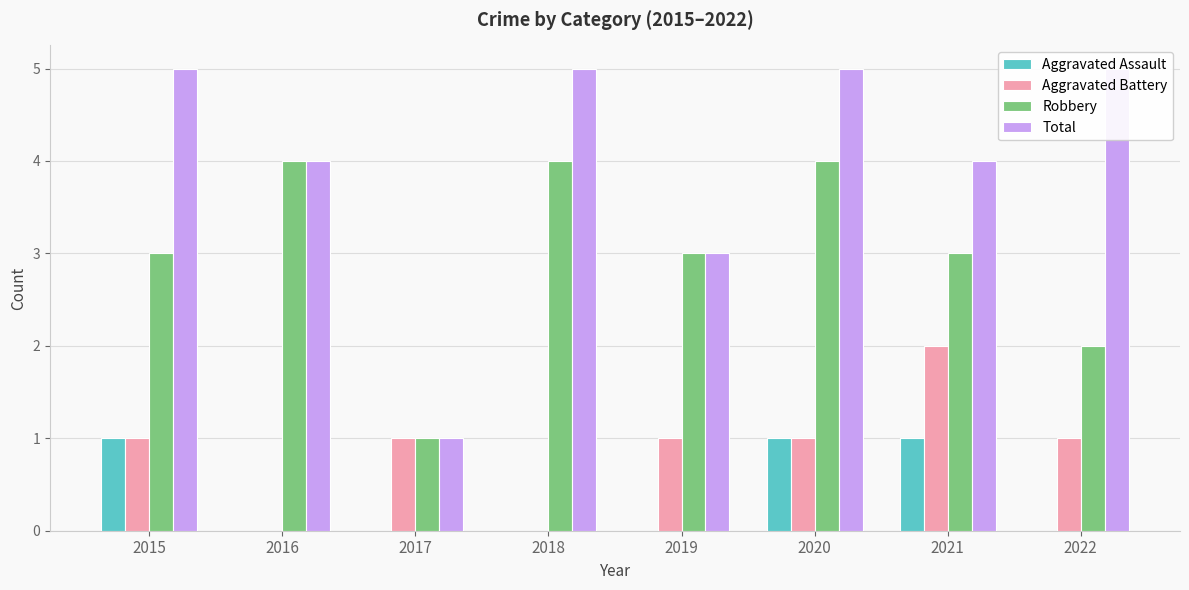

What is the total value across all series at 2015?

10